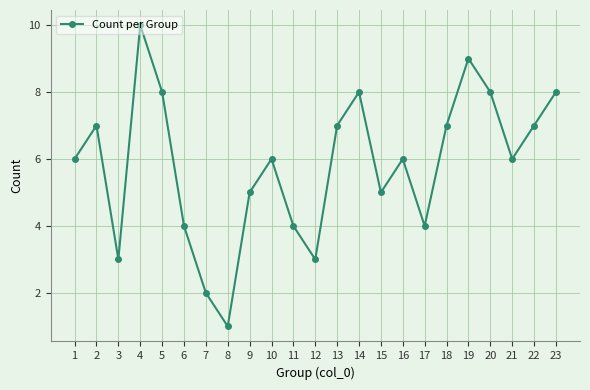

What is the approximate value at 18?

7